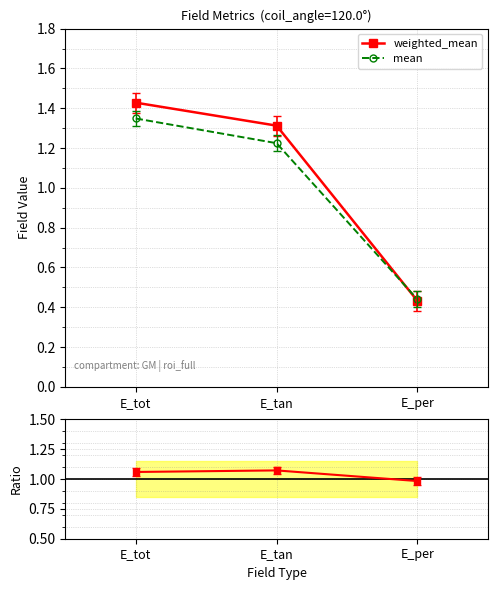

Is this an area chart (filled region under the line)?

No